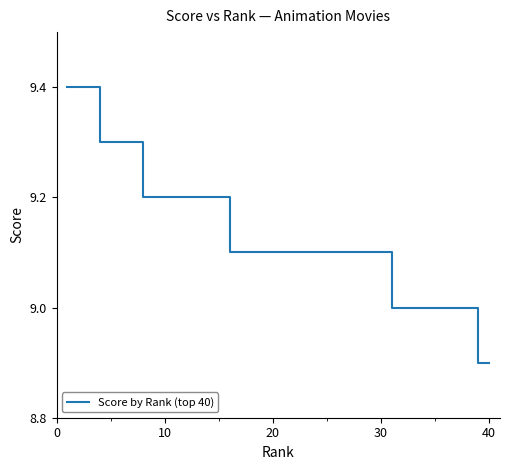

What is the difference between the maximum and minimum values?

0.5